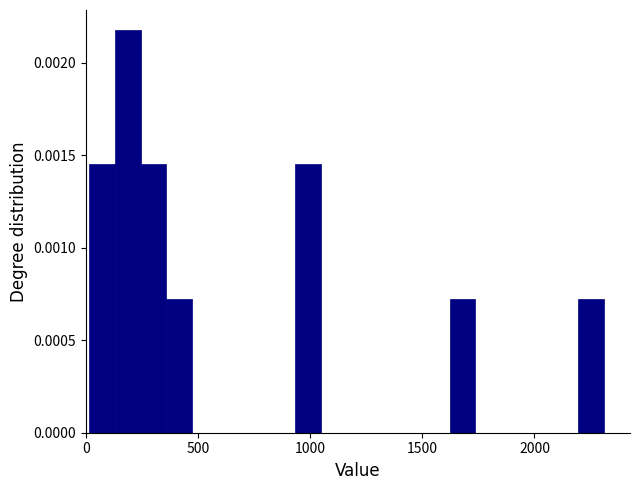

Around what value on the x-axis is the tallest bar? Give the approximate position of its centre, as read against the axis.

200